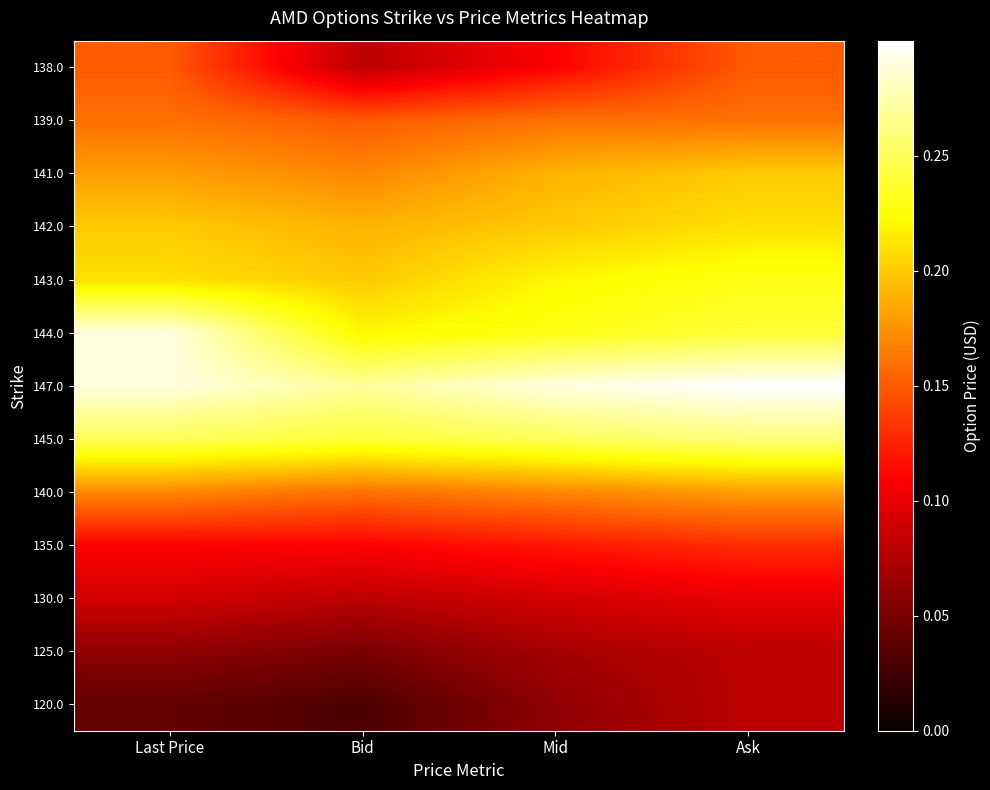

Between Bid and Ask, which is larger?

Ask